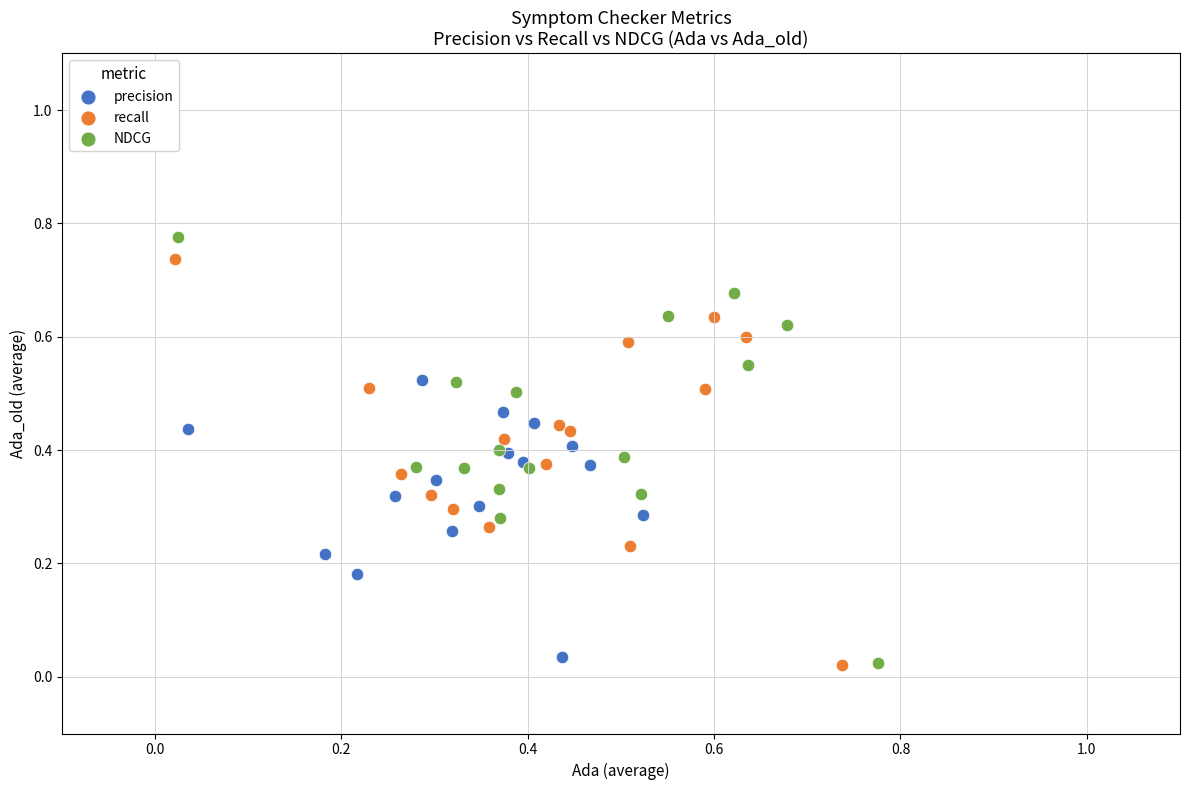

Which series has the largest Y range (max minus min)?

NDCG